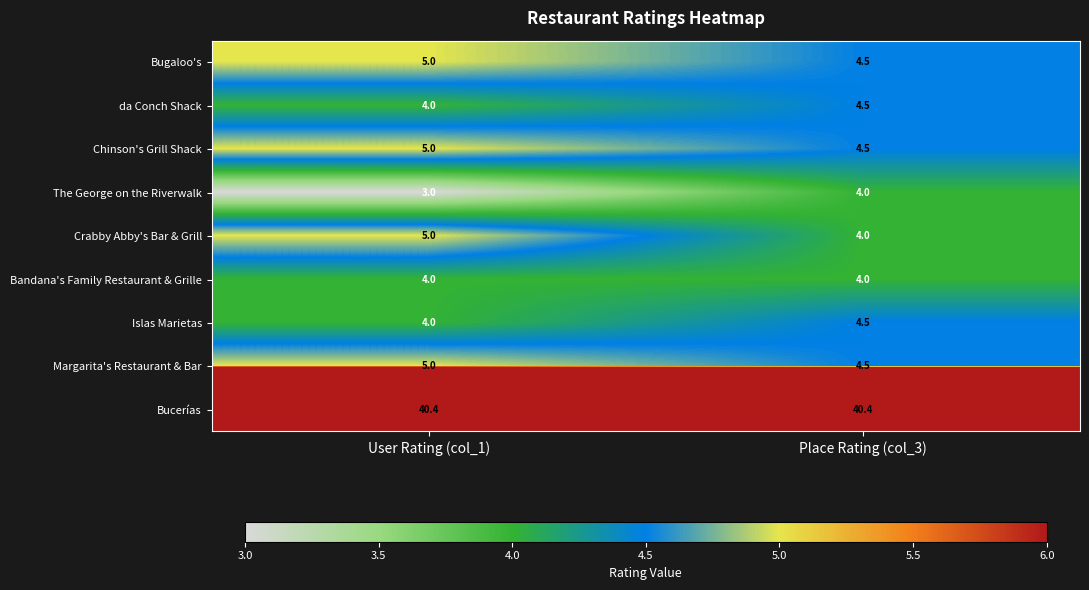

Reading left to right, extract all data points from this chart.

Bugaloo's: User Rating (col_1)=5.0	Place Rating (col_3)=4.5
da Conch Shack: User Rating (col_1)=4.0	Place Rating (col_3)=4.5
Chinson's Grill Shack: User Rating (col_1)=5.0	Place Rating (col_3)=4.5
The George on the Riverwalk: User Rating (col_1)=3.0	Place Rating (col_3)=4.0
Crabby Abby's Bar & Grill: User Rating (col_1)=5.0	Place Rating (col_3)=4.0
Bandana's Family Restaurant & Grille: User Rating (col_1)=4.0	Place Rating (col_3)=4.0
Islas Marietas: User Rating (col_1)=4.0	Place Rating (col_3)=4.5
Margarita's Restaurant & Bar: User Rating (col_1)=5.0	Place Rating (col_3)=4.5
Bucerías: User Rating (col_1)=40.4	Place Rating (col_3)=40.4